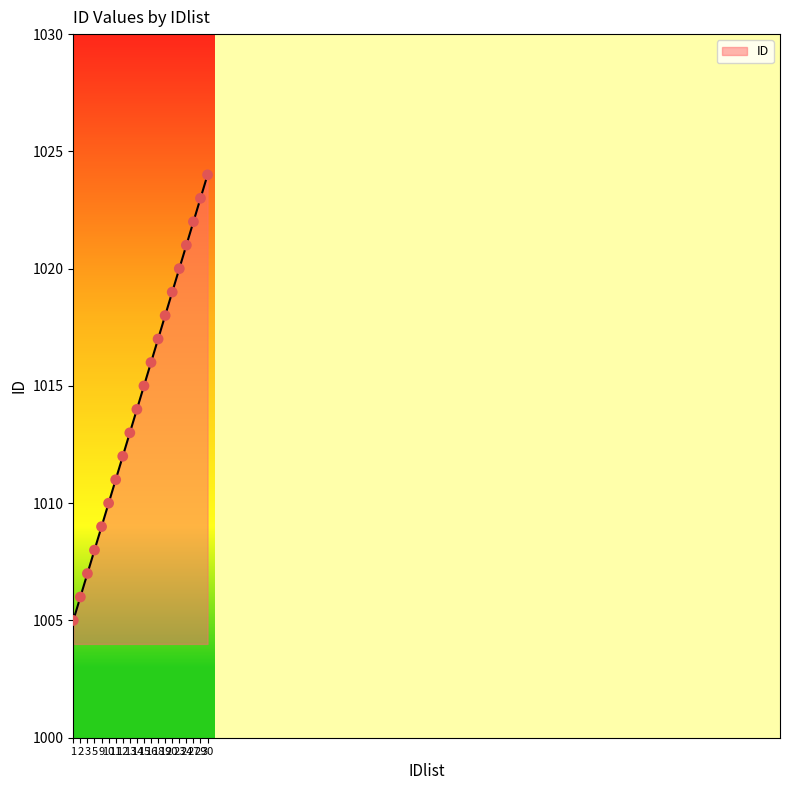

What is the change in value from 11 to 13?

+2